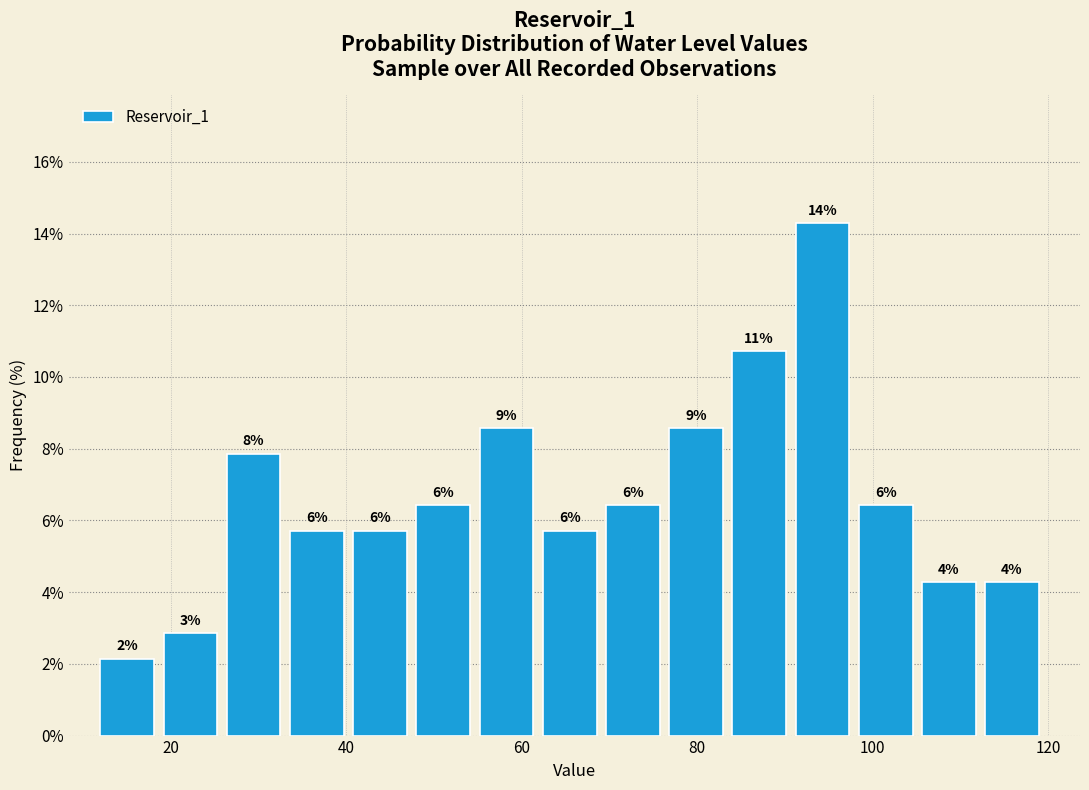

Around what value on the x-axis is the tallest bar? Give the approximate position of its centre, as read against the axis.

94